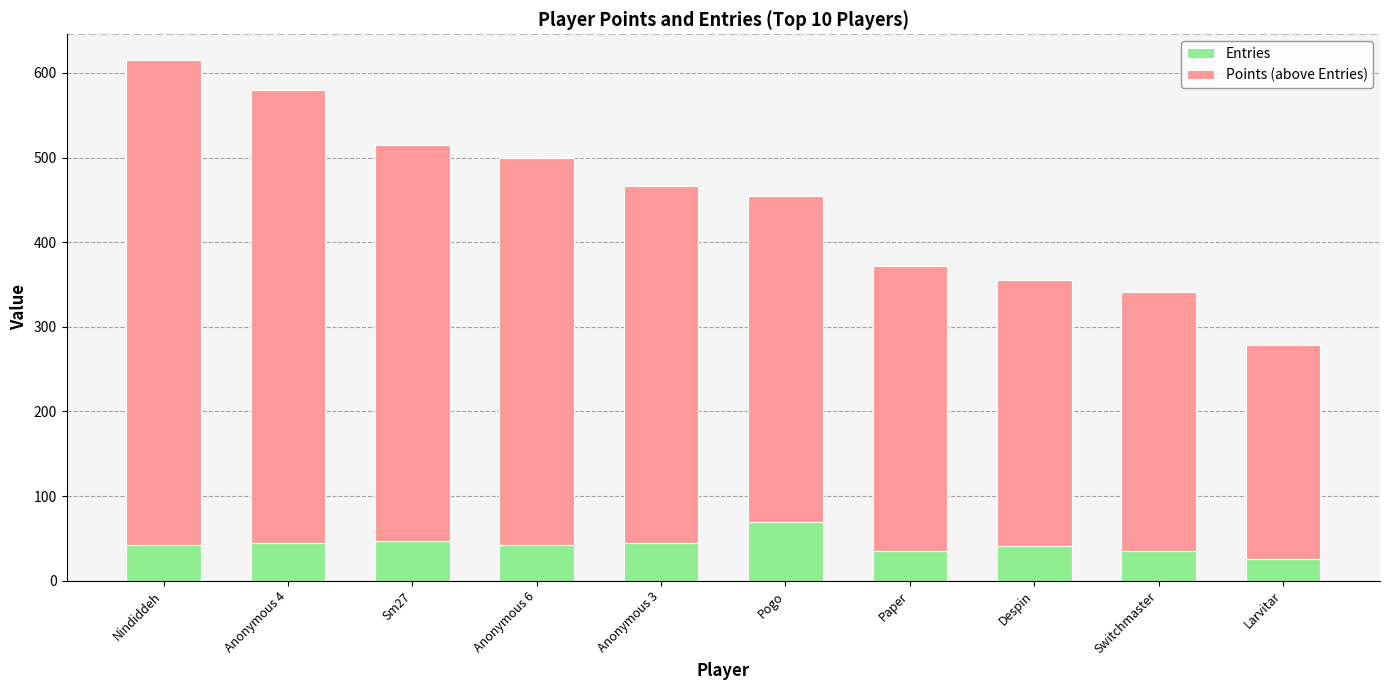

What is the total value across all series at Larvitar?

279